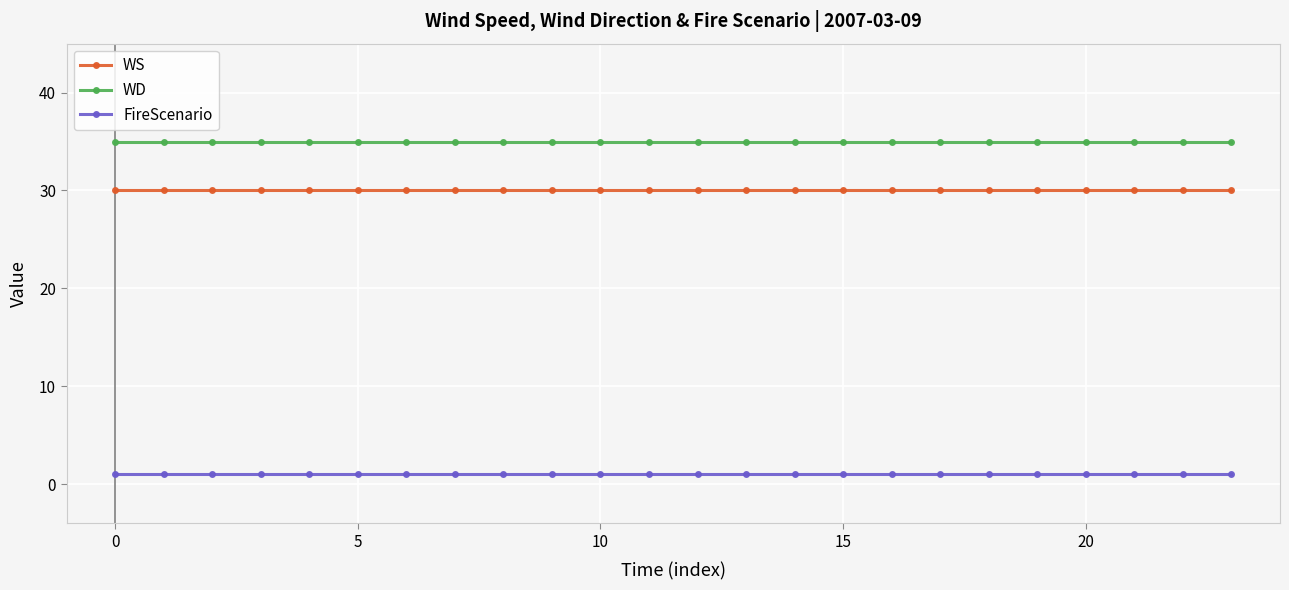

Which series has the largest total across all categories?

WD